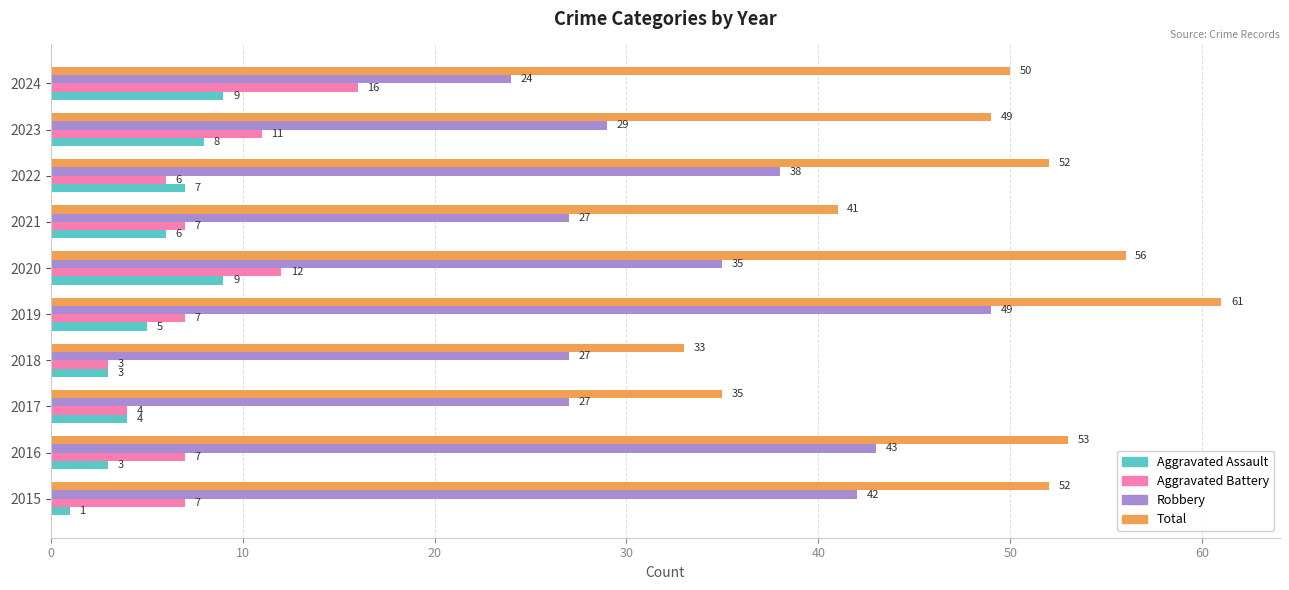

Is the value of Aggravated Battery at 2022 greater than the value of Robbery at 2016?

No